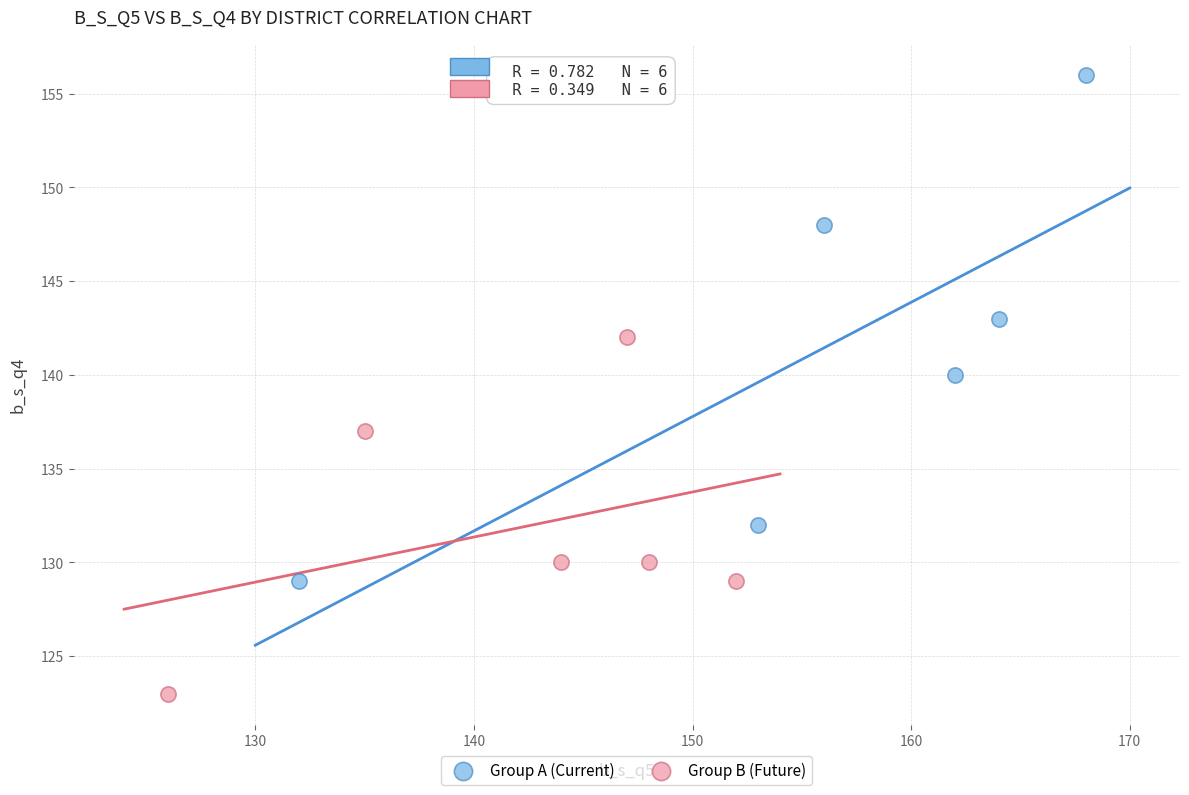

Which series has the largest Y range (max minus min)?

Group A (Current)